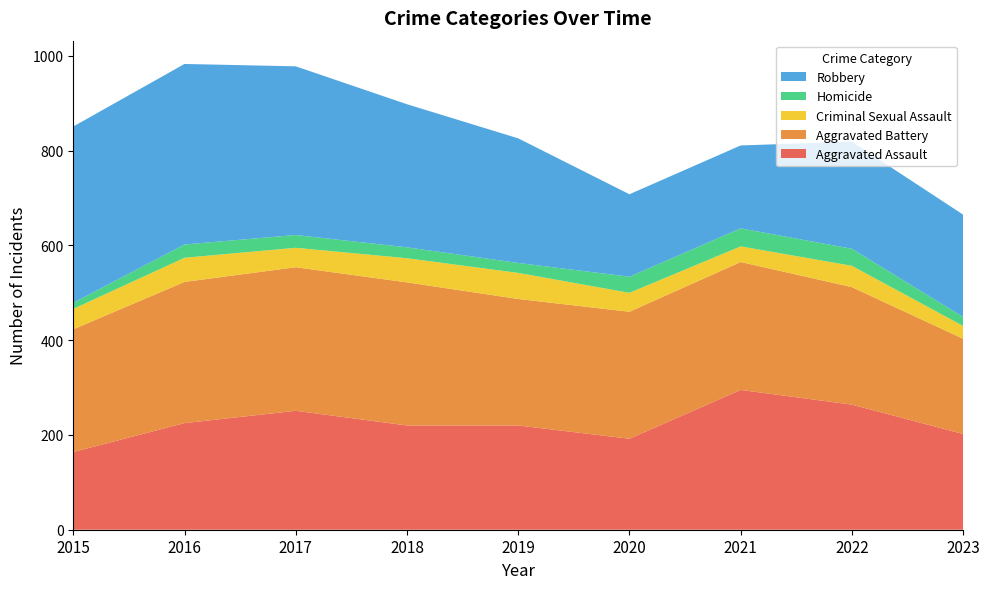

Reading left to right, list all the values displayed in this chart.

Aggravated Assault: 2015=164	2016=225	2017=251	2018=220	2019=220	2020=192	2021=295	2022=264	2023=202
Aggravated Battery: 2015=259	2016=298	2017=303	2018=302	2019=267	2020=268	2021=270	2022=248	2023=201
Criminal Sexual Assault: 2015=43	2016=51	2017=41	2018=51	2019=55	2020=40	2021=33	2022=45	2023=27
Homicide: 2015=13	2016=28	2017=27	2018=23	2019=21	2020=34	2021=38	2022=36	2023=19
Robbery: 2015=372	2016=381	2017=356	2018=302	2019=263	2020=174	2021=175	2022=226	2023=216